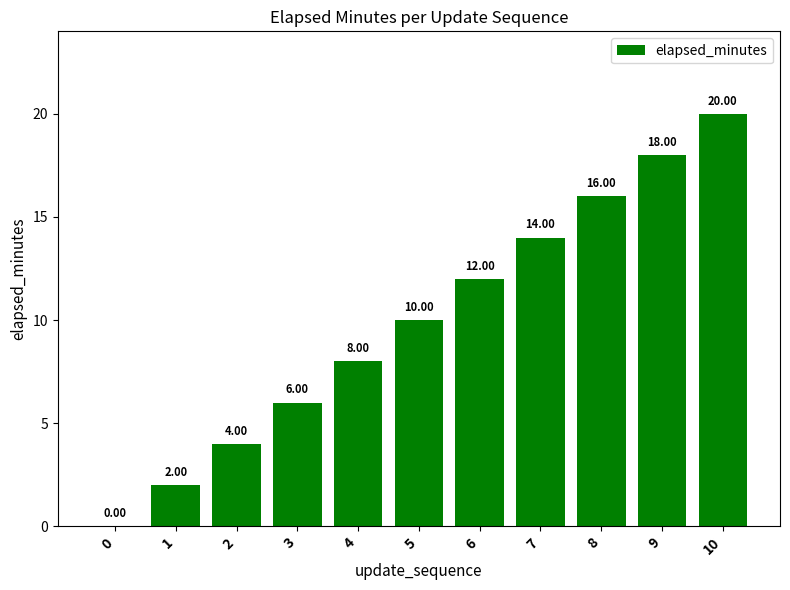

What is the sum of the values at 7 and 6?

26